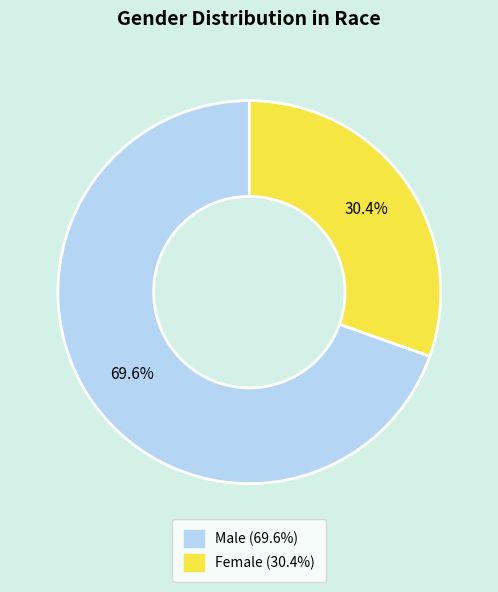

Which category has the biggest portion of the pie?

MALE